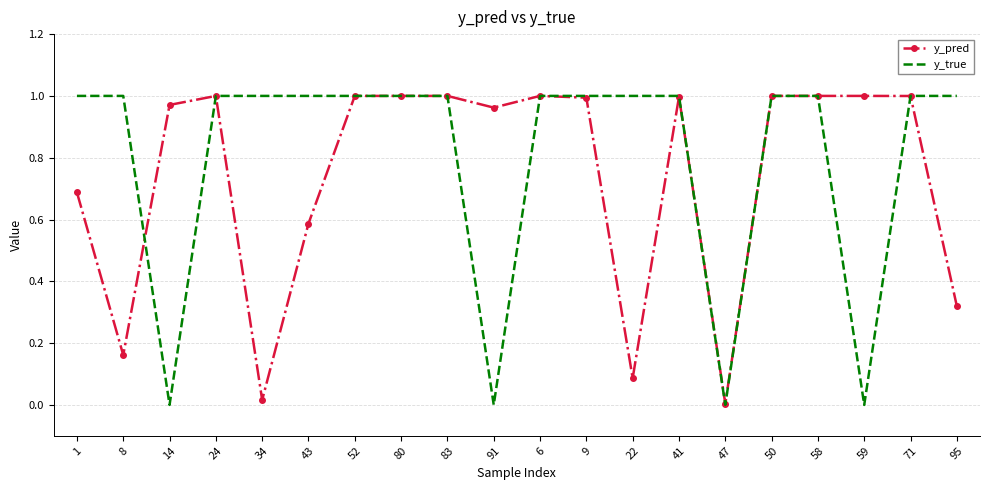

Which series has the widest spread of values?

y_true